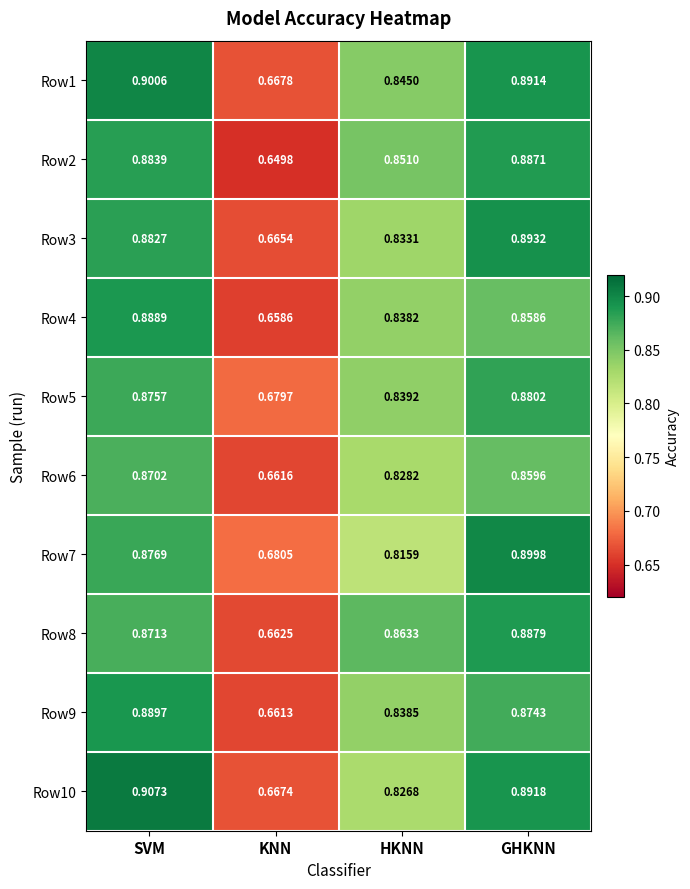

At which label is Row10 closest to 0?

KNN